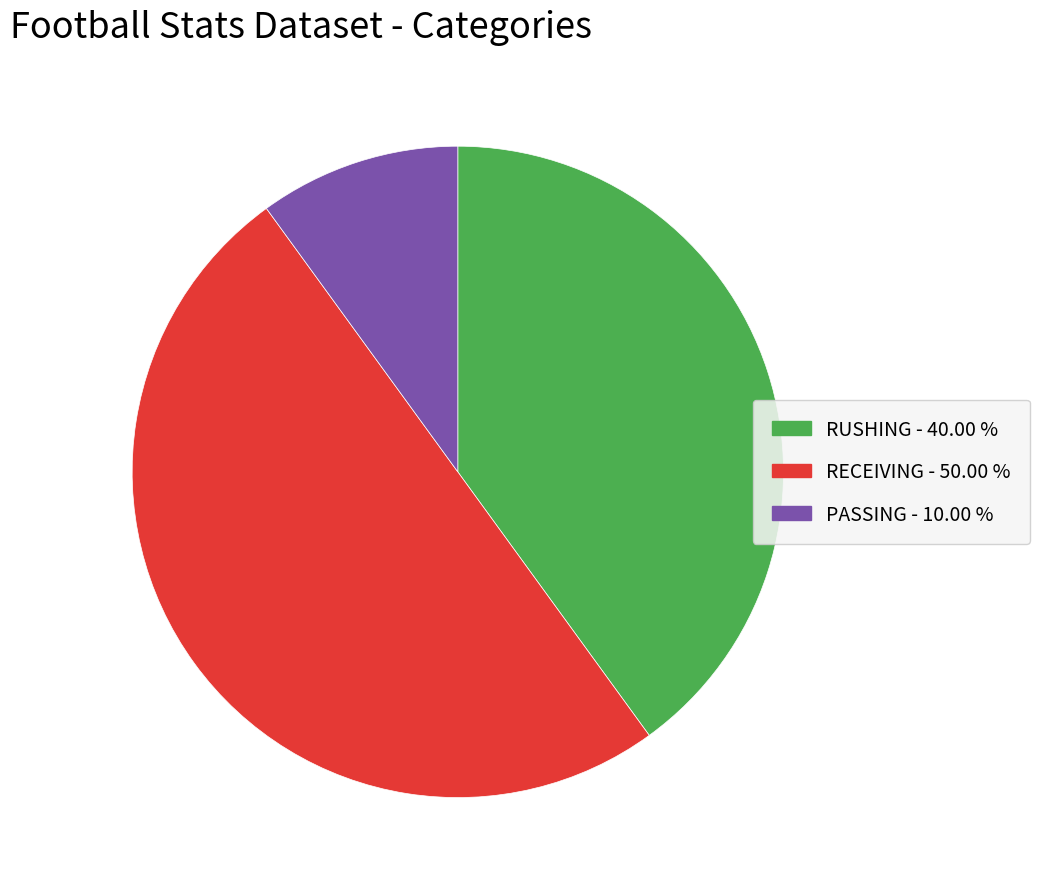

How many segments does this pie chart have?

3